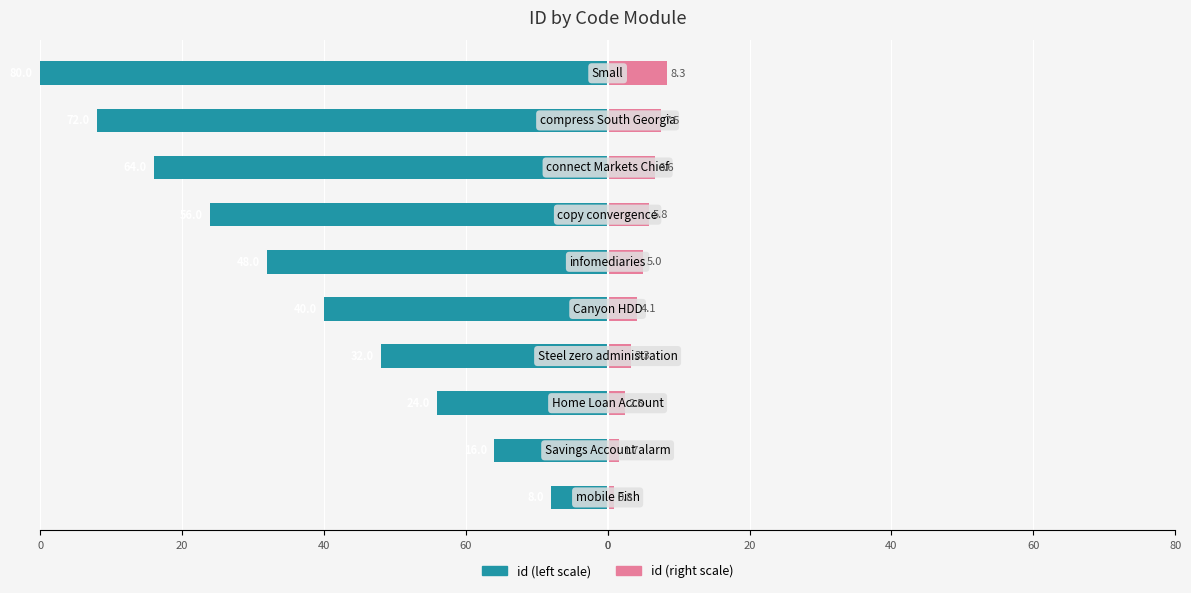

The value of id (right) at 0 is 5.0. True or false?

True